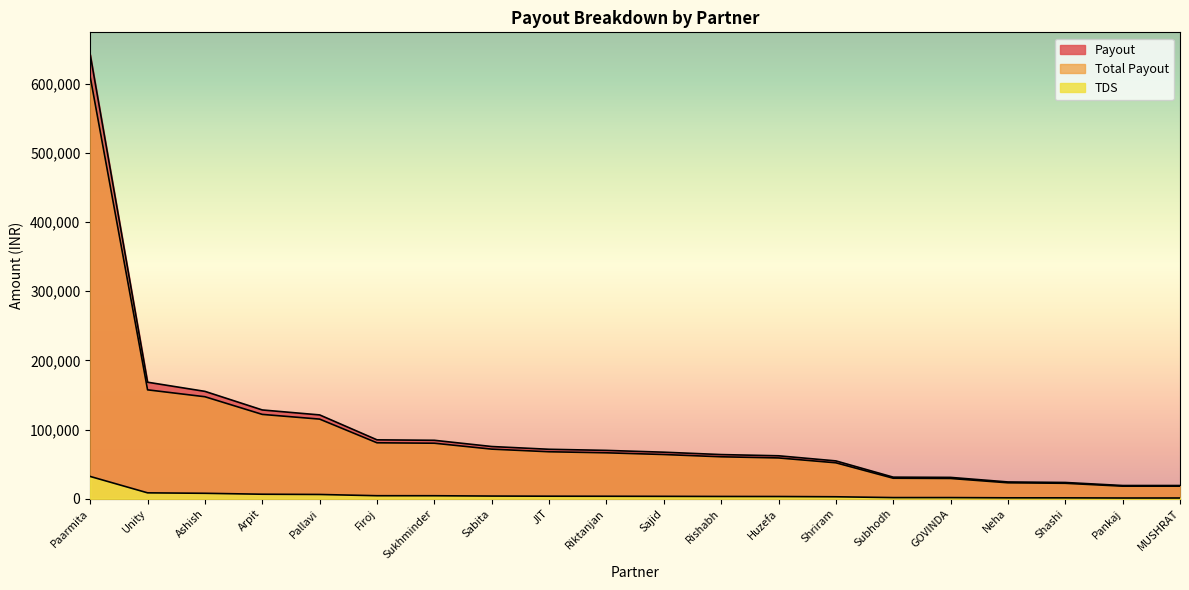

What is the difference between the Payout values at Unity and Sukhminder?

84000.0